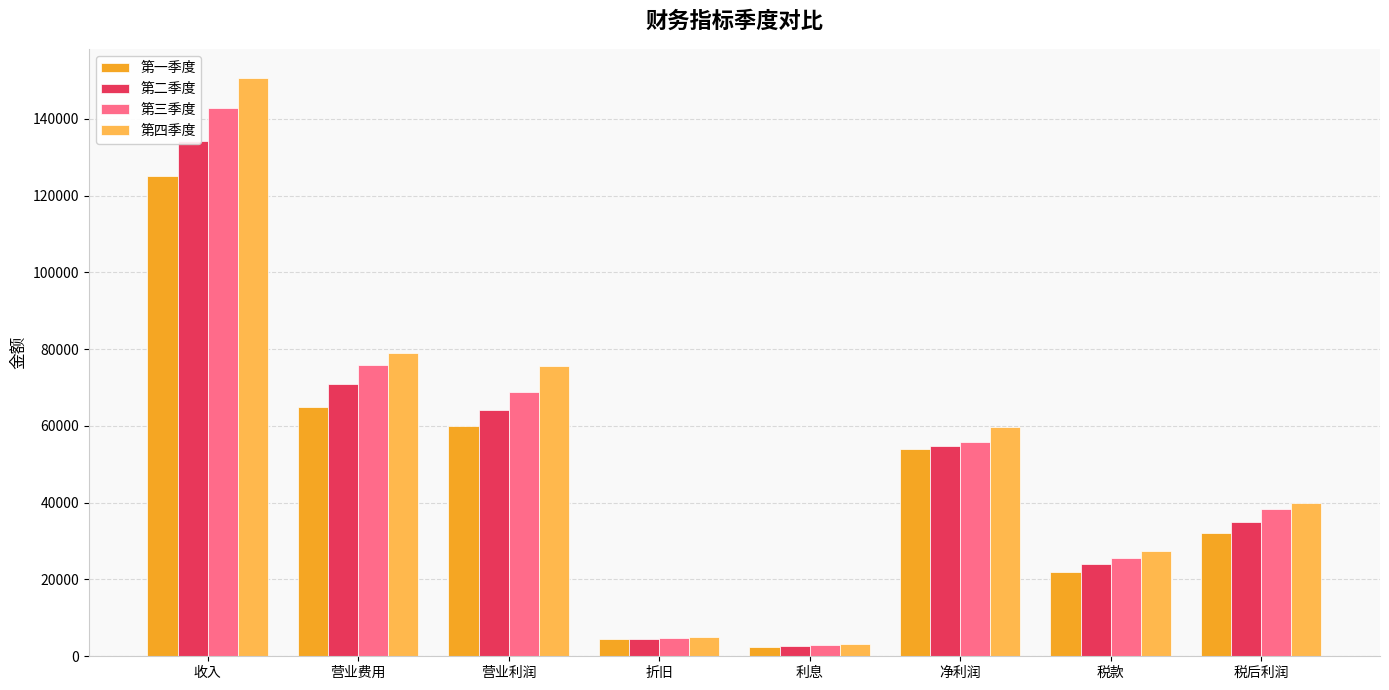

The value of 第三季度 at 利息 is 2893.1. True or false?

True